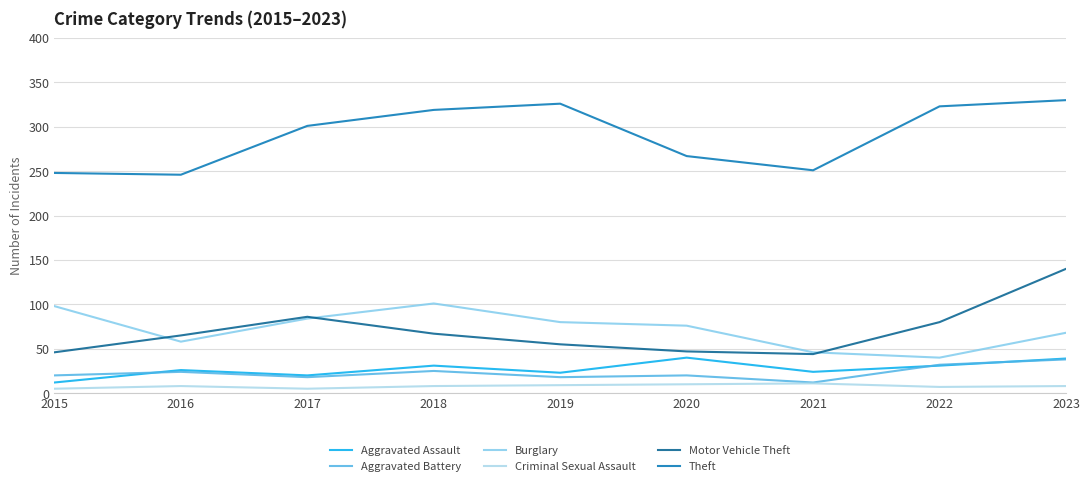

What is the total value across all series at 2023?

623